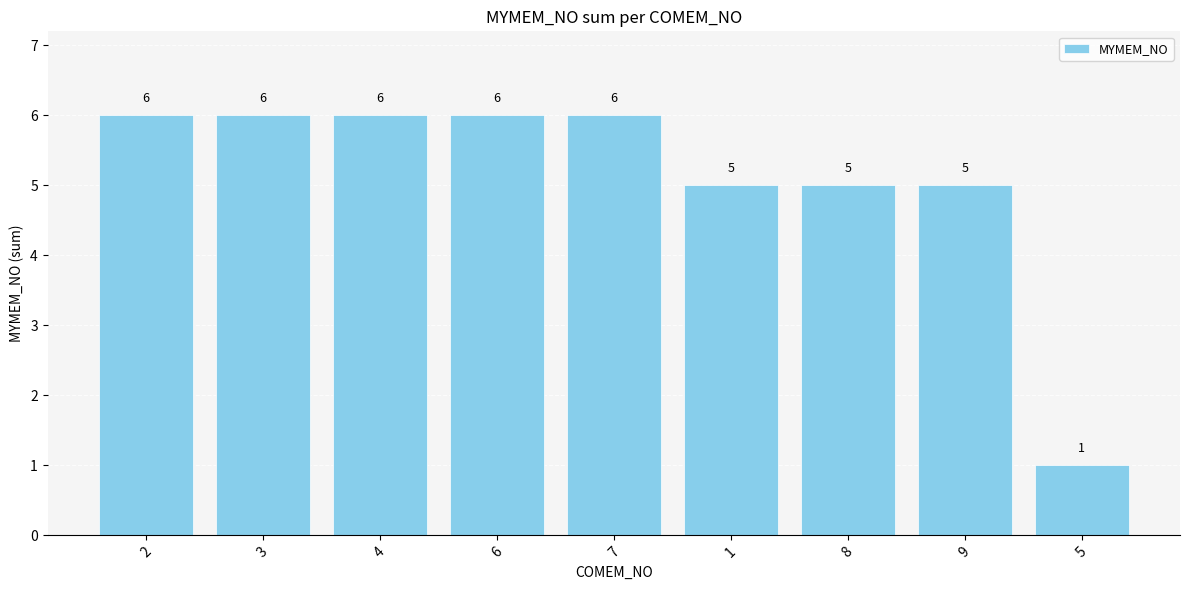

What is the difference between the second highest and minimum values?

5